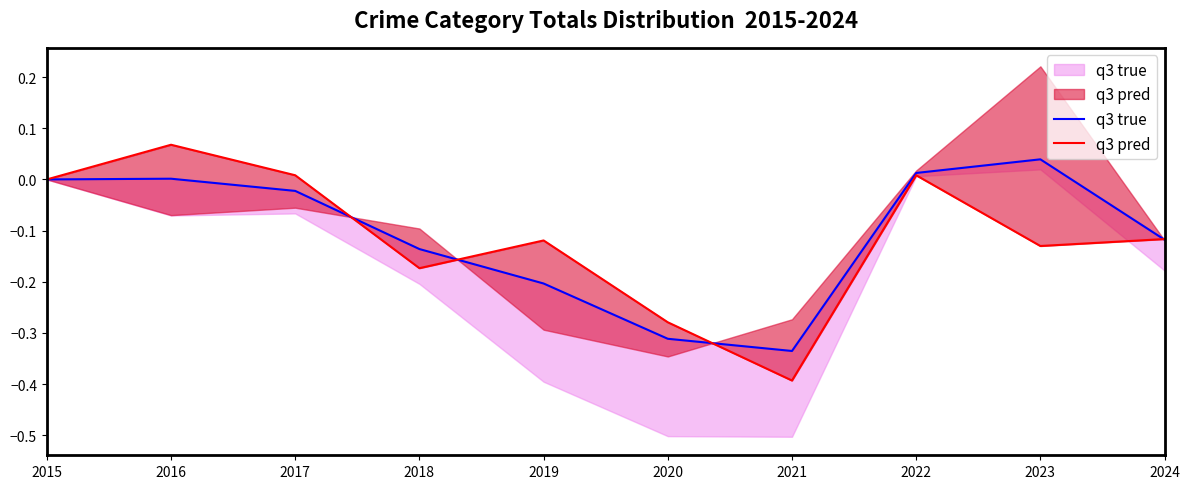

Reading left to right, extract all data points from this chart.

q3 true: 0.0	0.0	-0.0	-0.1	-0.2	-0.3	-0.3	0.0	0.0	-0.1
q3 pred: 0.0	0.1	0.0	-0.2	-0.1	-0.3	-0.4	0.0	-0.1	-0.1